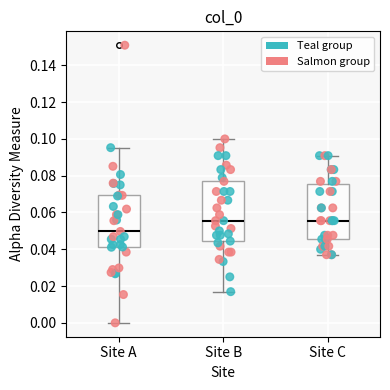

Reading left to right, read every box against the y-axis: the position of its median line, the range the box covers, and the ends of its whiskers. The values are not printed on the chart, so give them approximately, as read against the axis.

Site A: median 0.050, box 0.042 to 0.070, whiskers 0.000 to 0.096
Site B: median 0.056, box 0.044 to 0.076, whiskers 0.016 to 0.100
Site C: median 0.056, box 0.046 to 0.076, whiskers 0.038 to 0.090